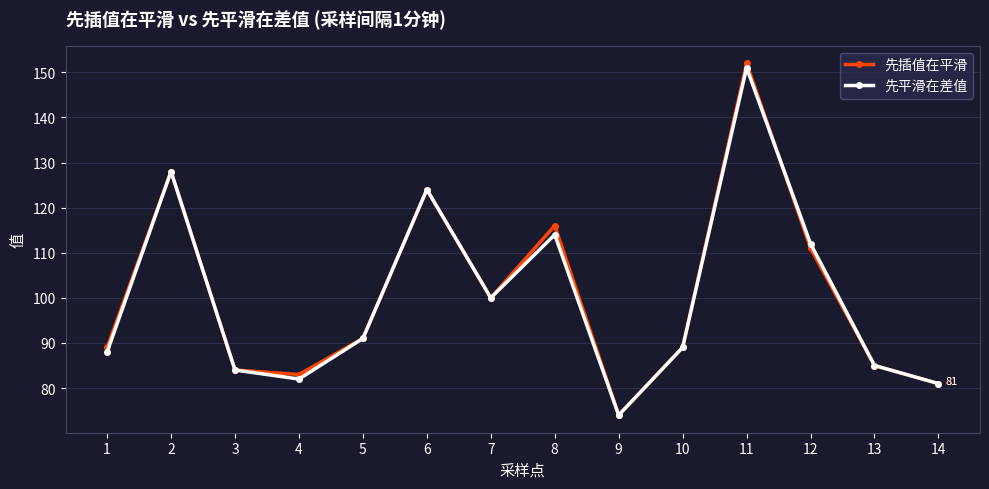

What is the value of the 先平滑在差值 point at the 13th from the left?

85